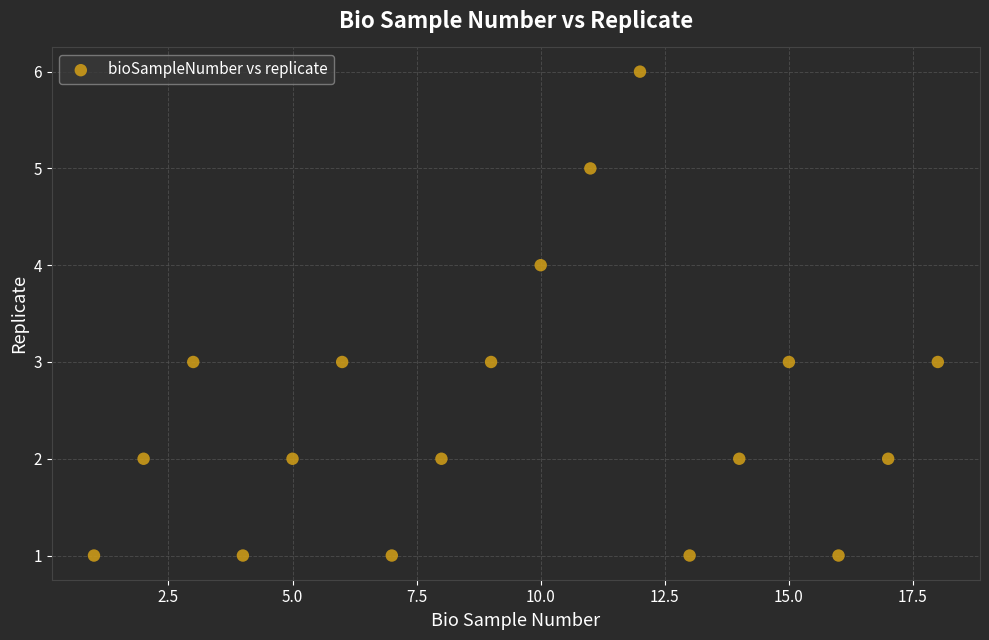

What is the range of X values (max minus min)?

17